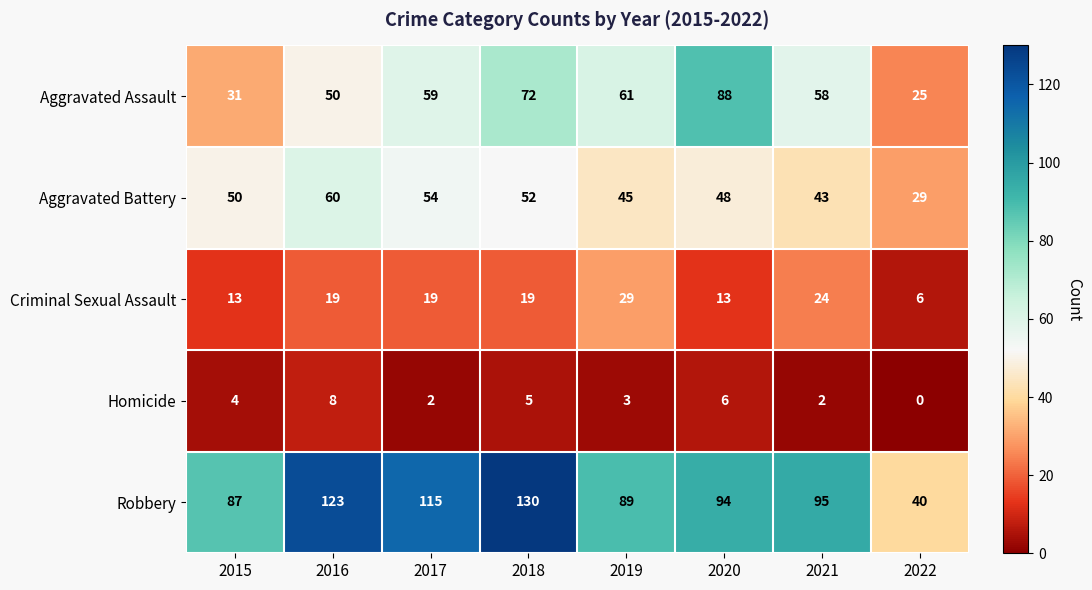

Is it true that Criminal Sexual Assault equals 7 at 2016?

False